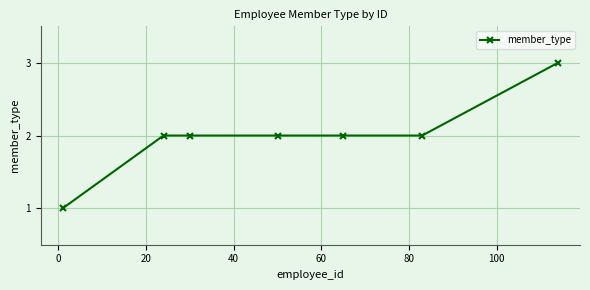

What is the sum of all values?

14